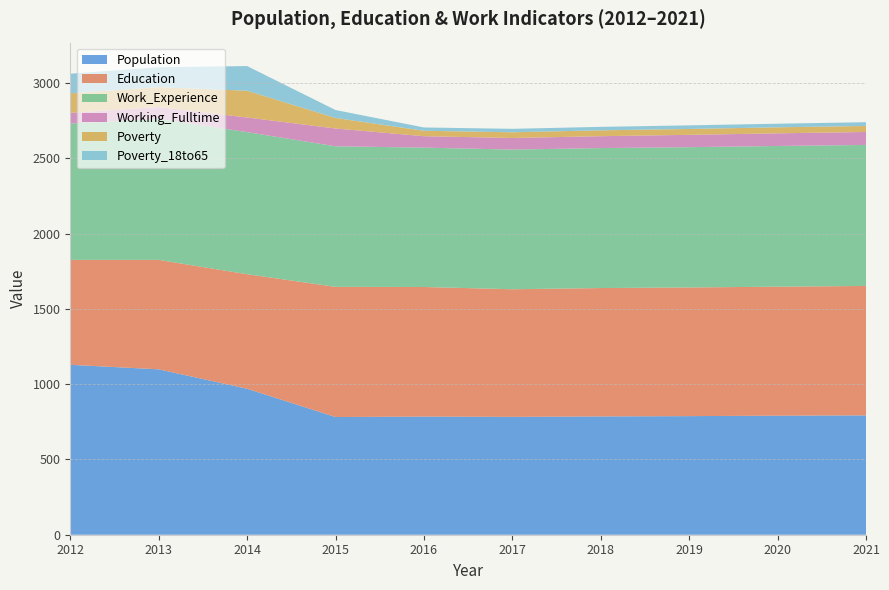

Reading left to right, list all the values displayed in this chart.

Population: 2012=1129	2013=1099	2014=970	2015=782	2016=785	2017=783	2018=786	2019=788	2020=791	2021=793
Education: 2012=697	2013=727	2014=761	2015=865	2016=861	2017=848	2018=853	2019=855	2020=857	2021=860
Work_Experience: 2012=906	2013=937	2014=944	2015=934	2016=926	2017=928	2018=930	2019=932	2020=935	2021=937
Working_Fulltime: 2012=71	2013=79	2014=97	2015=118	2016=76	2017=77	2018=79	2019=82	2020=84	2021=86
Poverty: 2012=130	2013=132	2014=178	2015=70	2016=36	2017=38	2018=39	2019=39	2020=40	2021=40
Poverty_18to65: 2012=130	2013=132	2014=164	2015=53	2016=22	2017=23	2018=23	2019=24	2020=24	2021=25